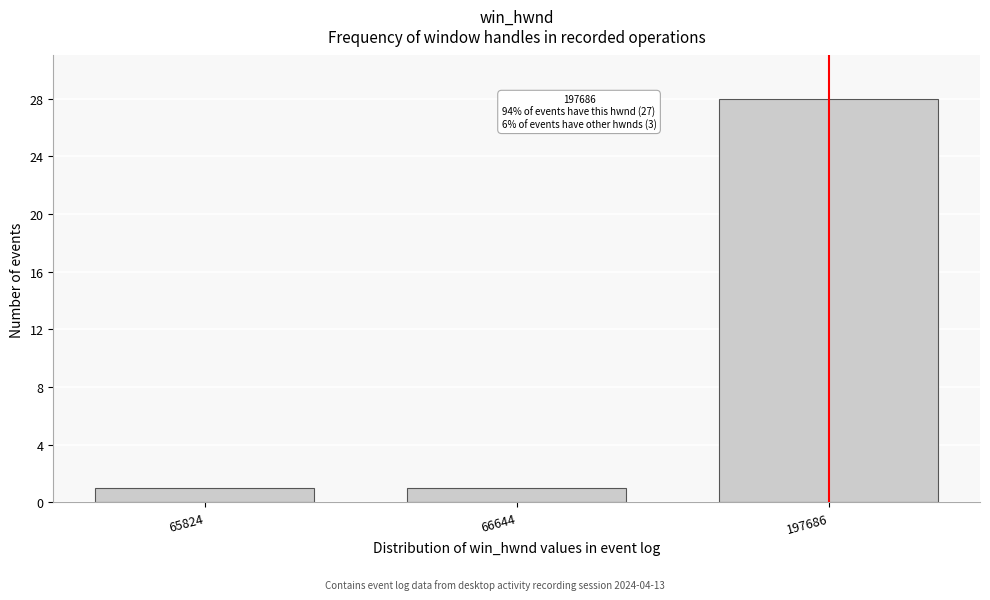

Reading left to right, extract all data points from this chart.

65824=1	66644=1	197686=28